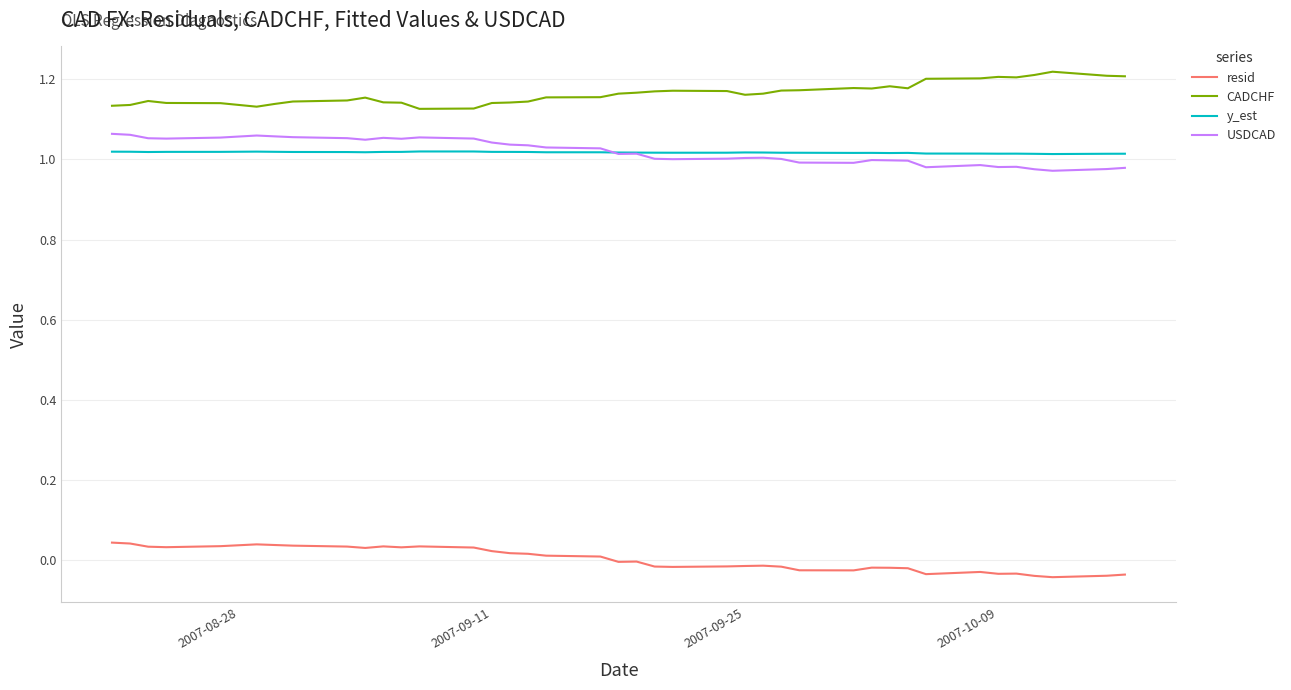

True or false: CADCHF and y_est intersect in this chart.

False